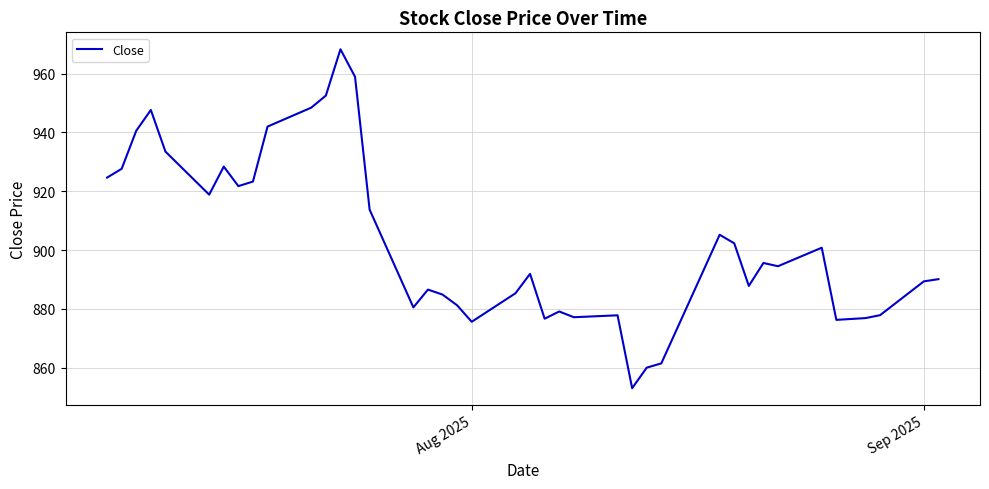

What is the minimum value shown in the chart?

853.0